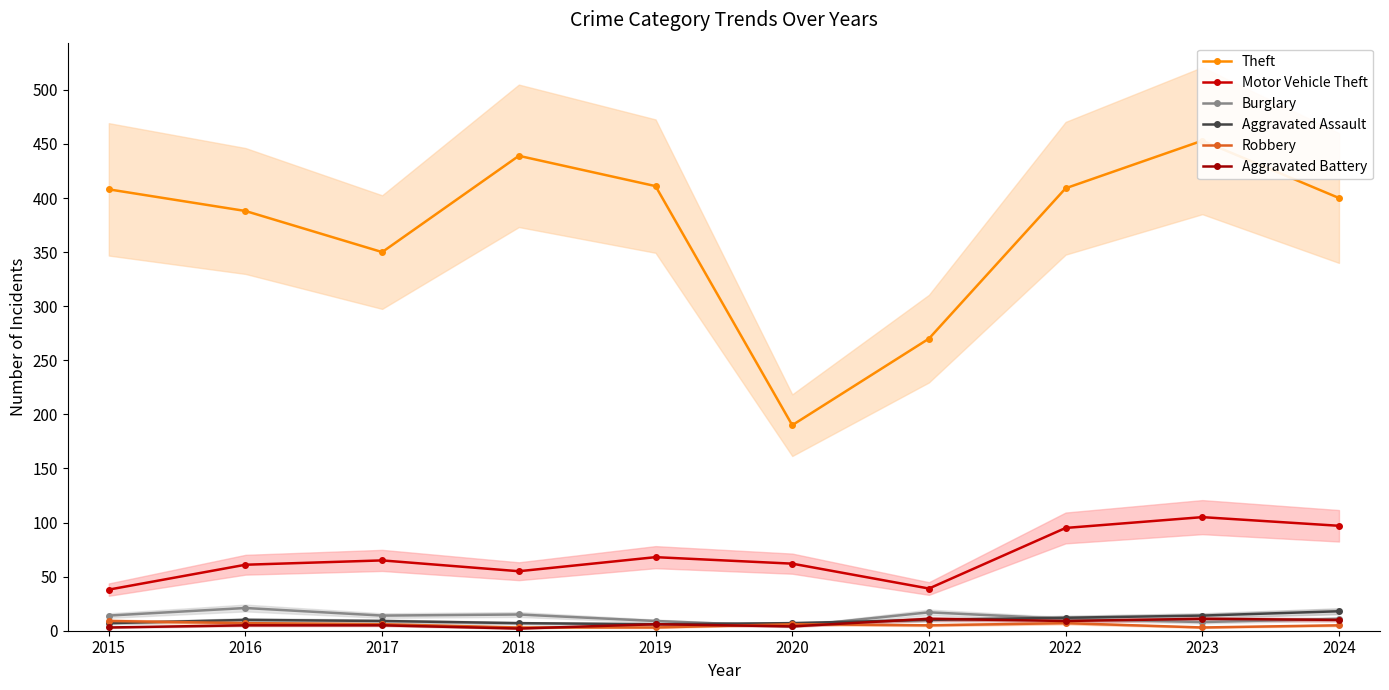

Is the value of Robbery at 2016 greater than the value of Motor Vehicle Theft at 2019?

No